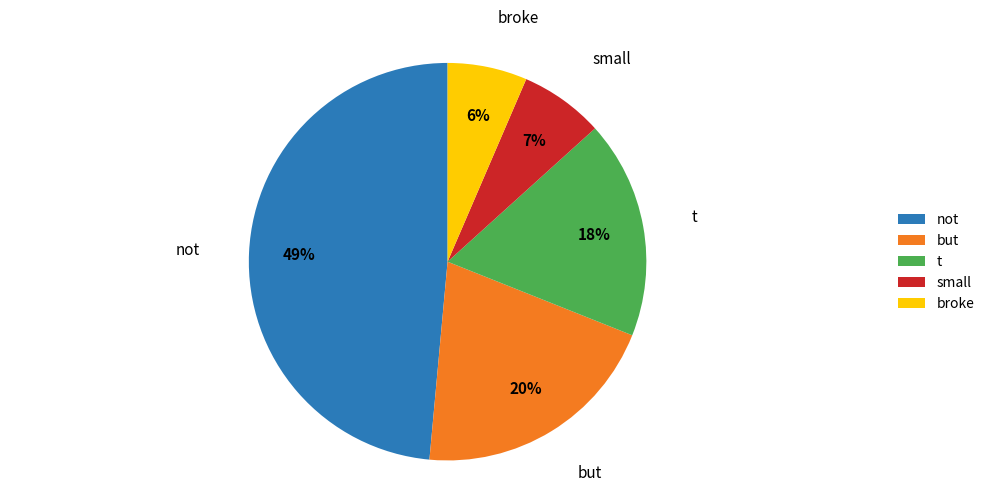

To the nearest percent, what is the difference between the not and small slice percentages?

42%